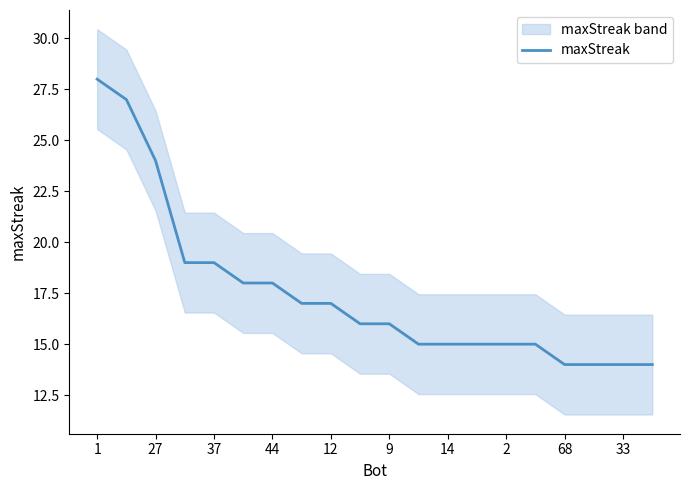

What is the minimum value for maxStreak?

14